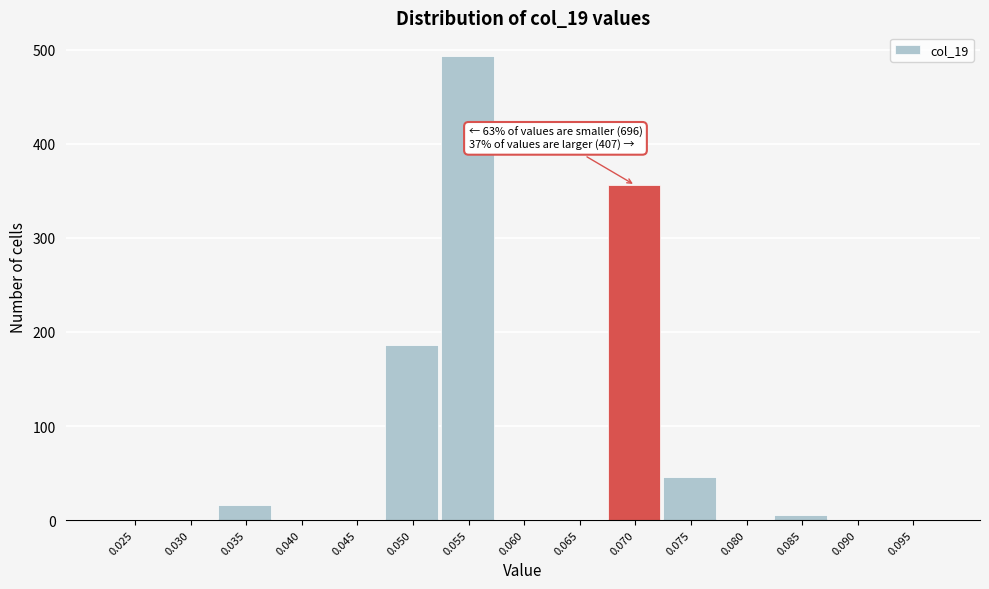

Reading left to right, what are all the values shown in this chart?

0.025=0	0.030=0	0.035=16	0.040=0	0.045=0	0.050=186	0.055=494	0.060=0	0.065=0	0.070=356	0.075=46	0.080=0	0.085=5	0.090=0	0.095=0